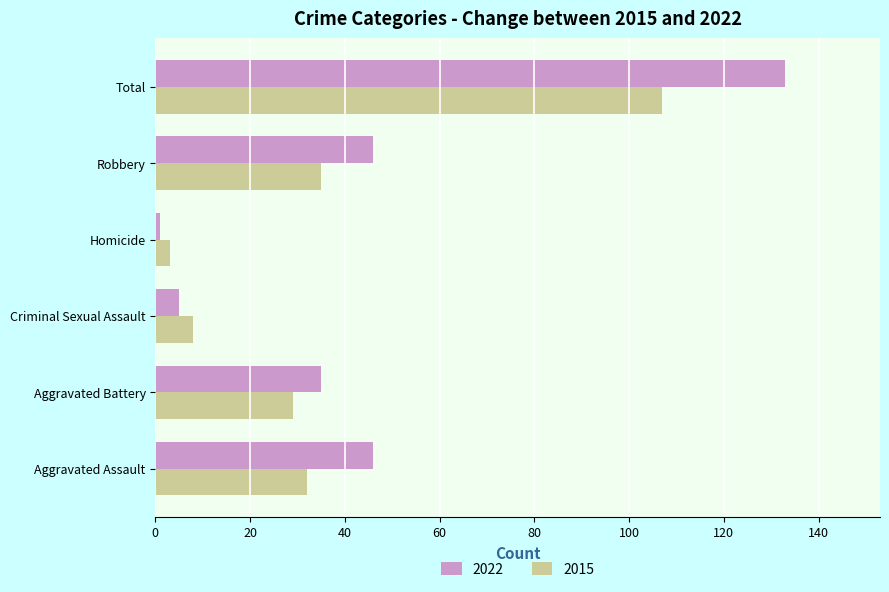

What is the difference between the highest and lowest values at Aggravated Assault?

14